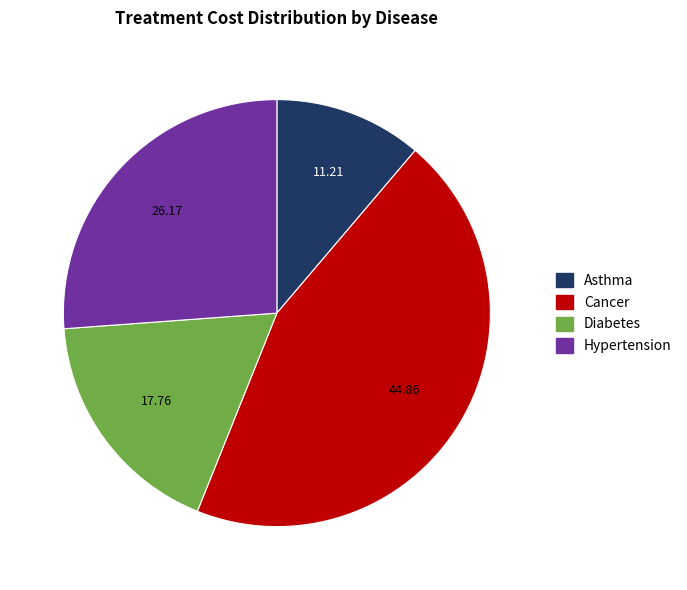

Between Cancer and Diabetes, which is larger?

Cancer